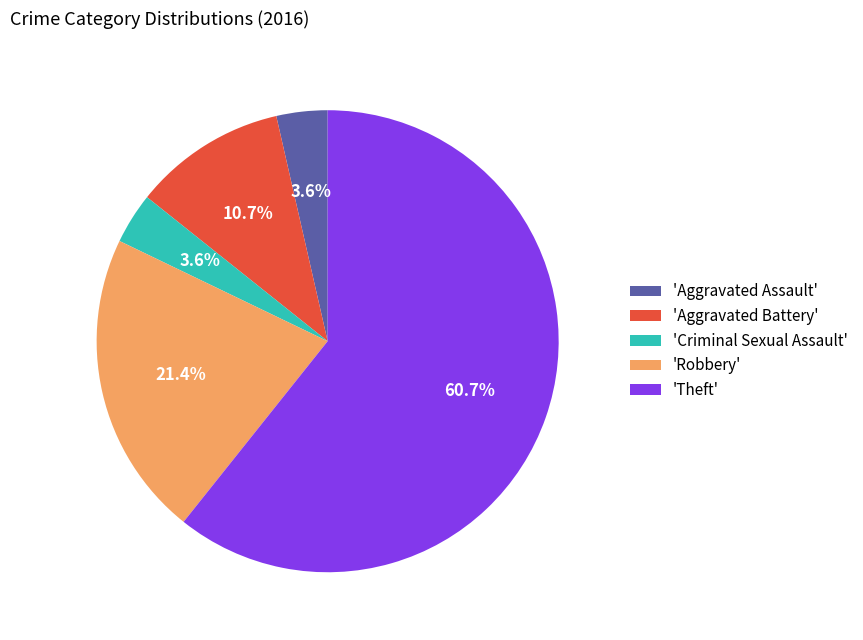

What is the largest slice in the pie chart?

'Theft'